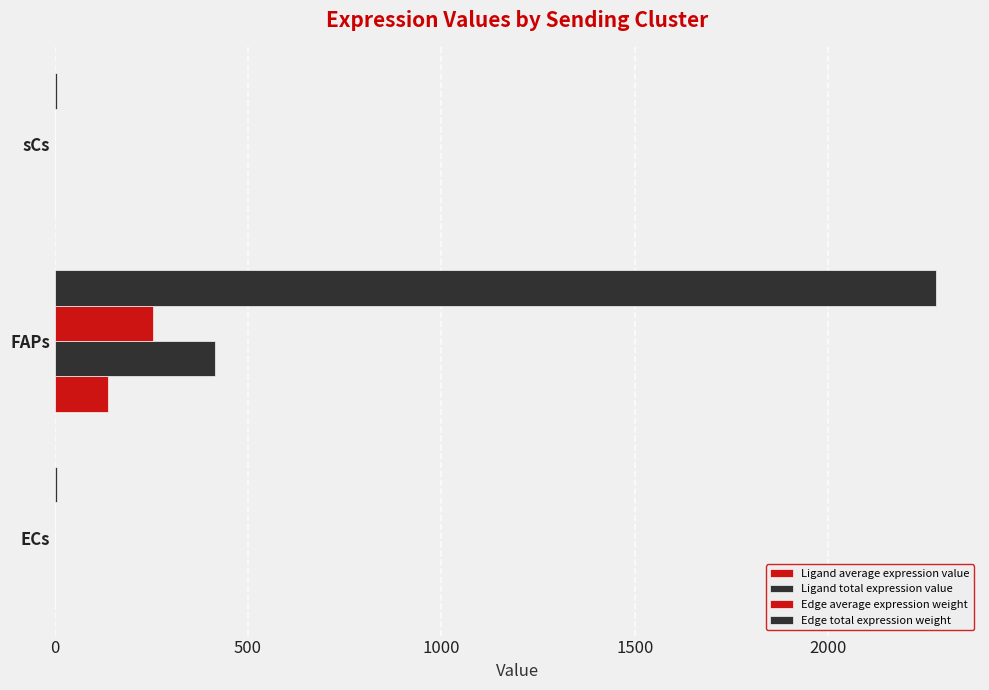

List the series in order of their peak value, lowest first.

Ligand average expression value, Edge average expression weight, Ligand total expression value, Edge total expression weight